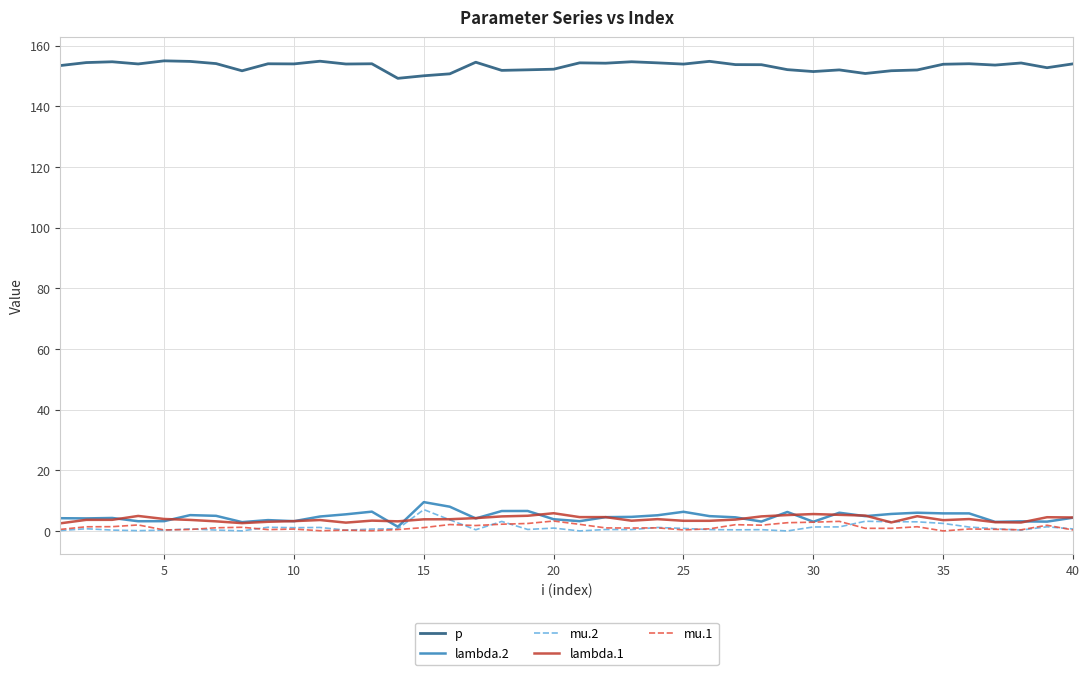

True or false: mu.1 and p cross at least once.

False